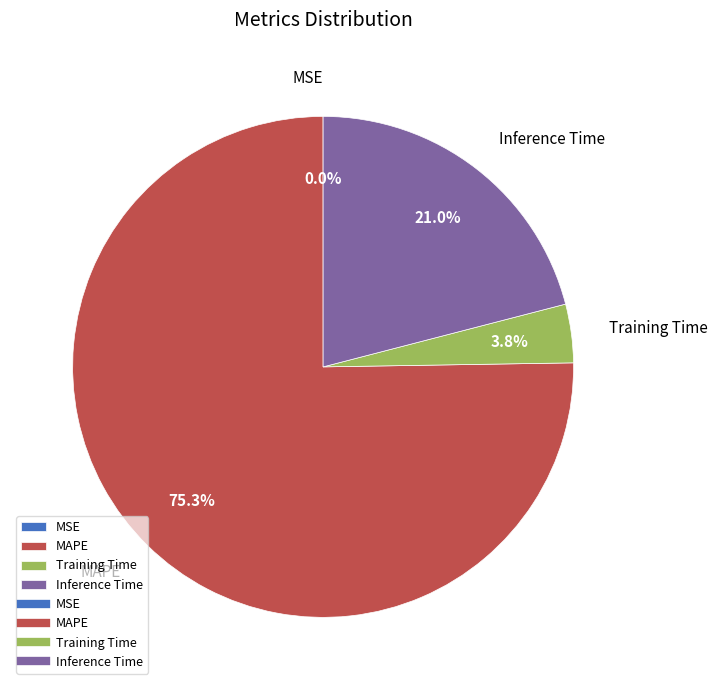

Which slice is the largest?

MAPE